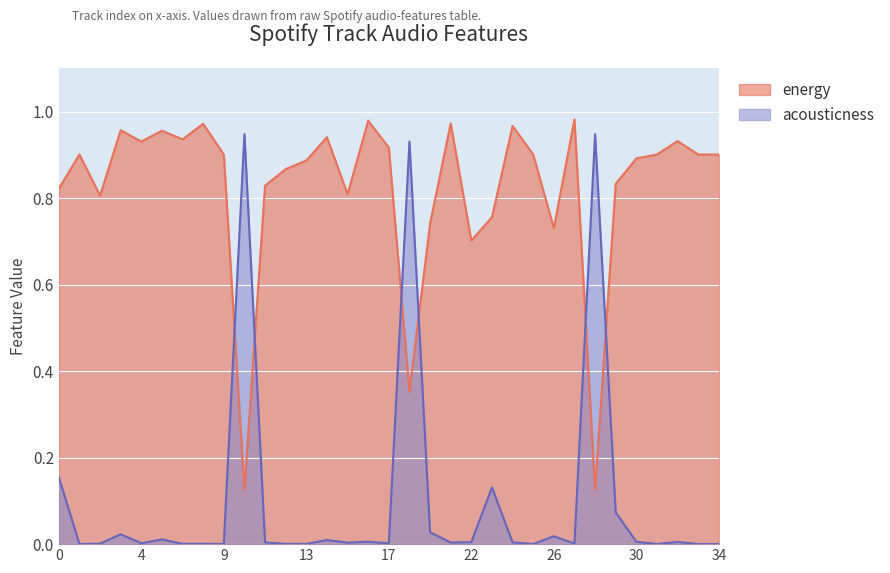

What are all the series names shown in the legend?

energy, acousticness